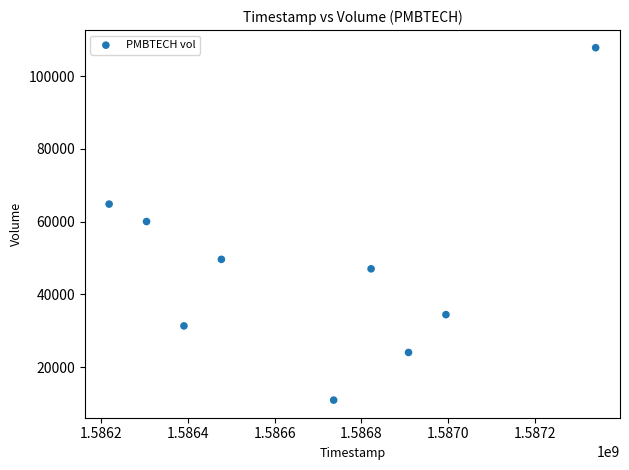

What is the average Y value?

47756